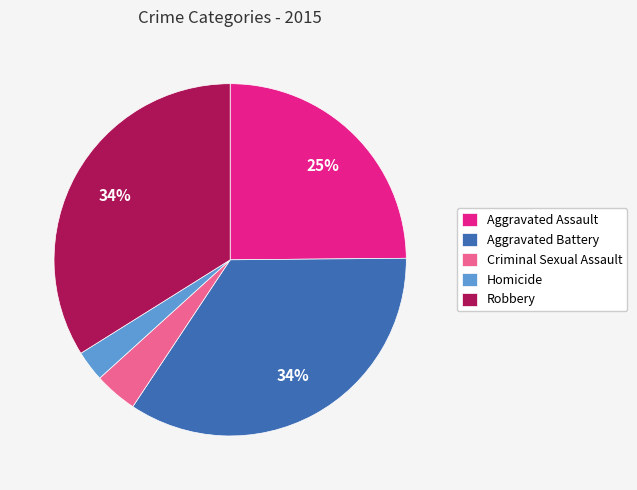

Do Robbery and Aggravated Battery together represent more than half of the pie?

Yes